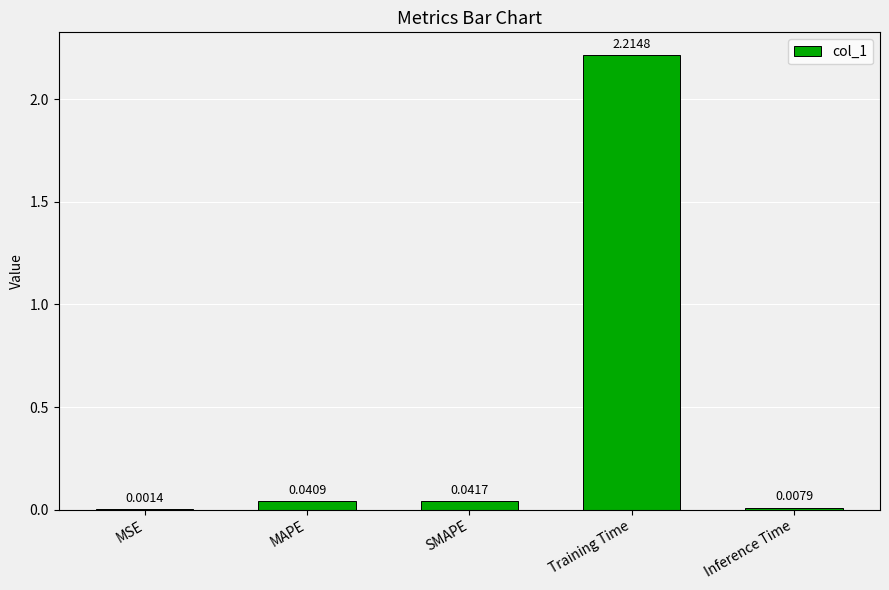

Where is the data nearest to the value 1?

SMAPE